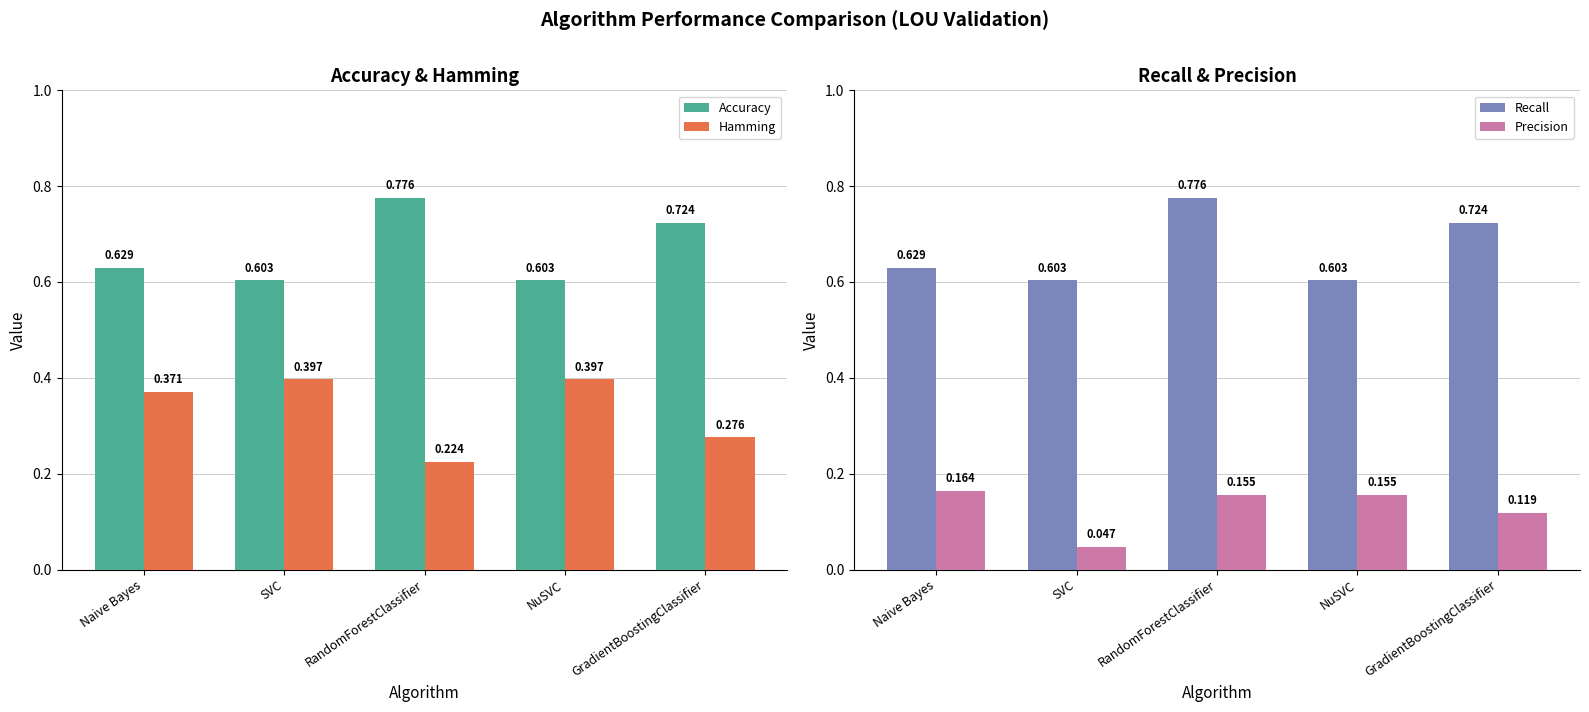

What is the difference between the maximum and minimum values in the Hamming series?

0.2